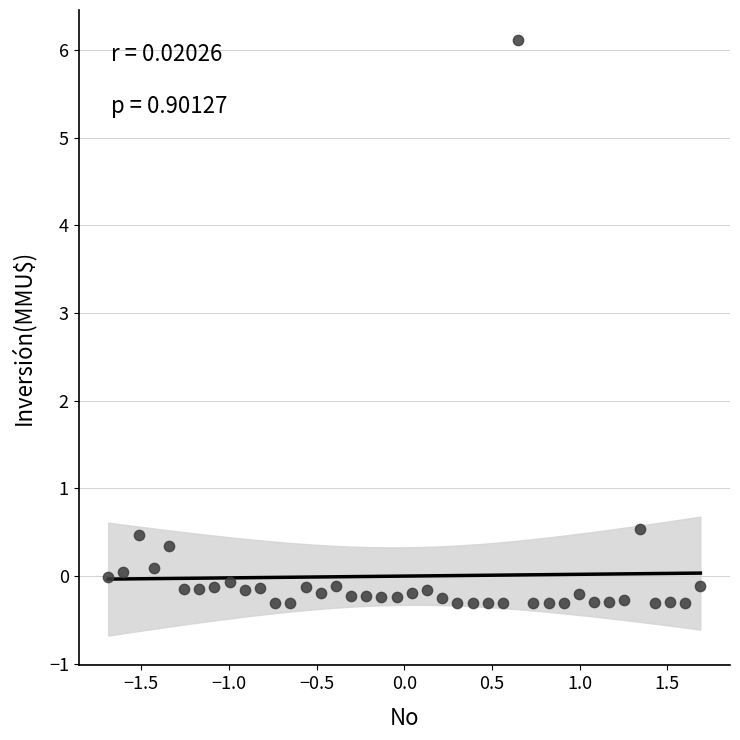

What is the range of Y values (max minus min)?

6.4